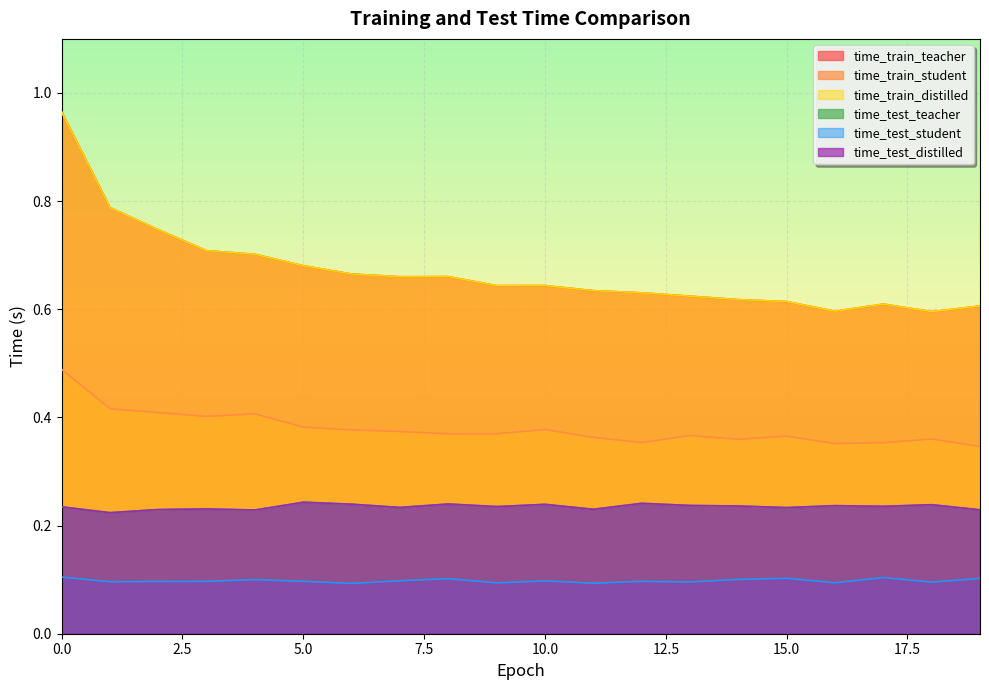

True or false: time_test_student has a value of 0.1 at 1.

False